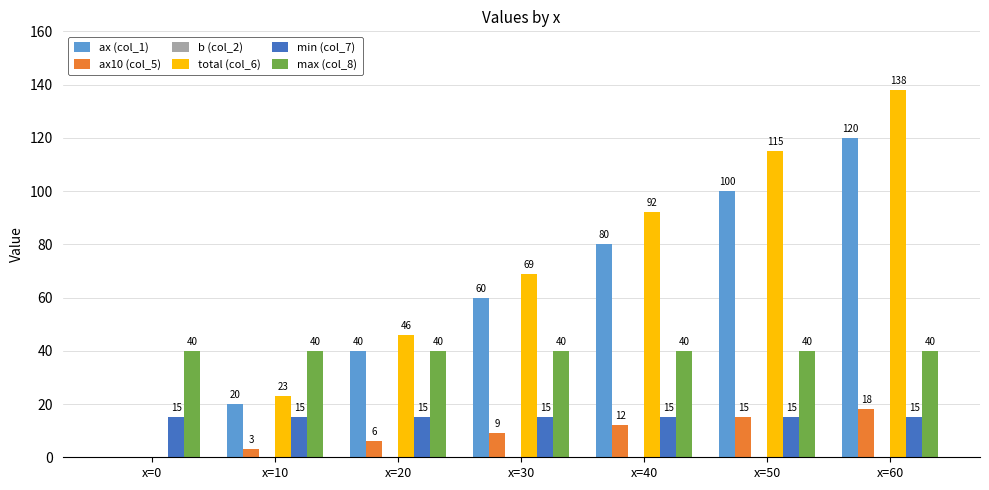

Reading left to right, list all the values displayed in this chart.

ax (col_1): x=0=0	x=10=20	x=20=40	x=30=60	x=40=80	x=50=100	x=60=120
ax10 (col_5): x=0=0	x=10=3	x=20=6	x=30=9	x=40=12	x=50=15	x=60=18
total (col_6): x=0=0	x=10=23	x=20=46	x=30=69	x=40=92	x=50=115	x=60=138
min (col_7): x=0=15	x=10=15	x=20=15	x=30=15	x=40=15	x=50=15	x=60=15
max (col_8): x=0=40	x=10=40	x=20=40	x=30=40	x=40=40	x=50=40	x=60=40